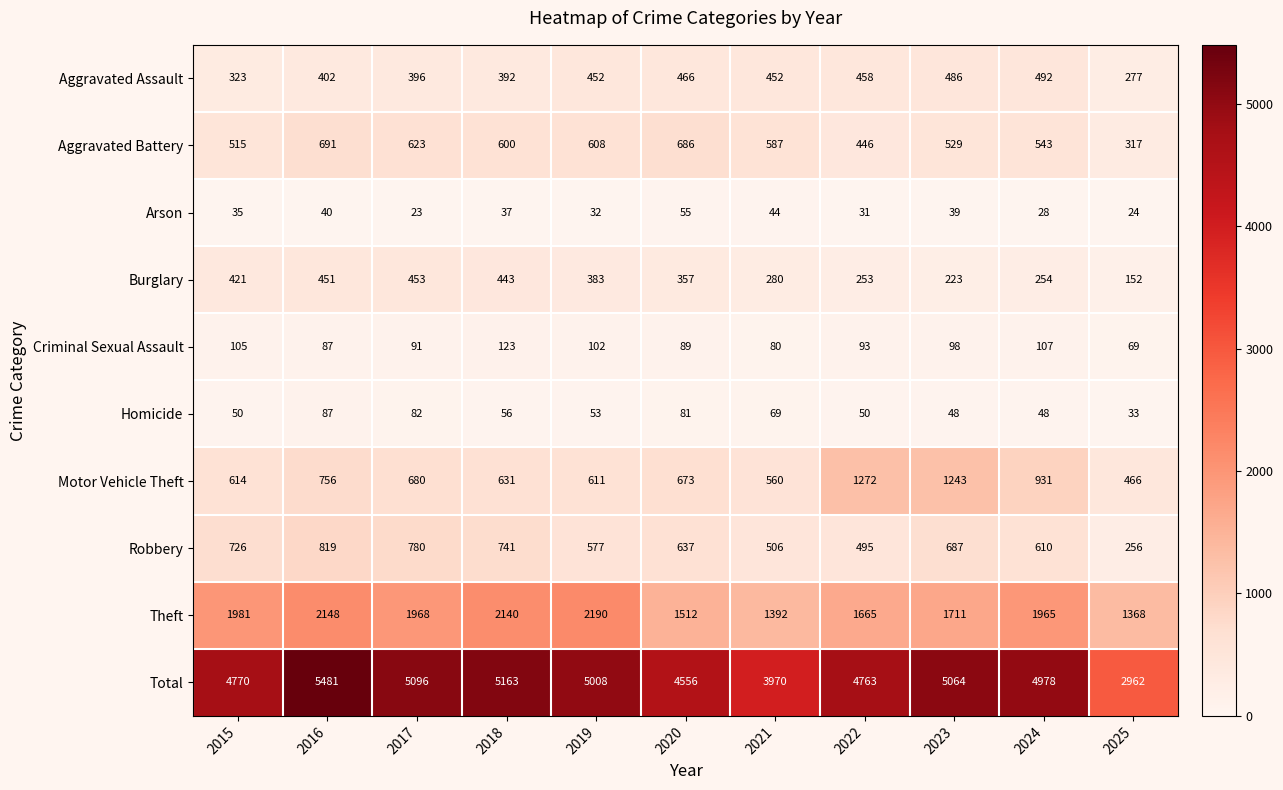

Between 2019 and 2025, which series saw the biggest shift?

Total